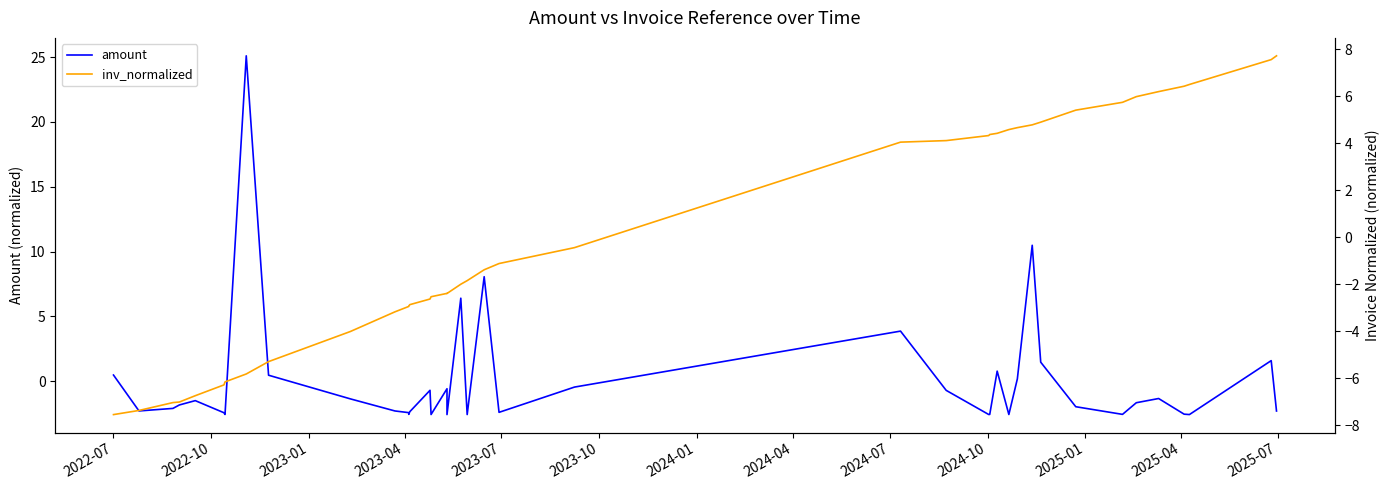

True or false: inv_normalized and amount cross at least once.

True